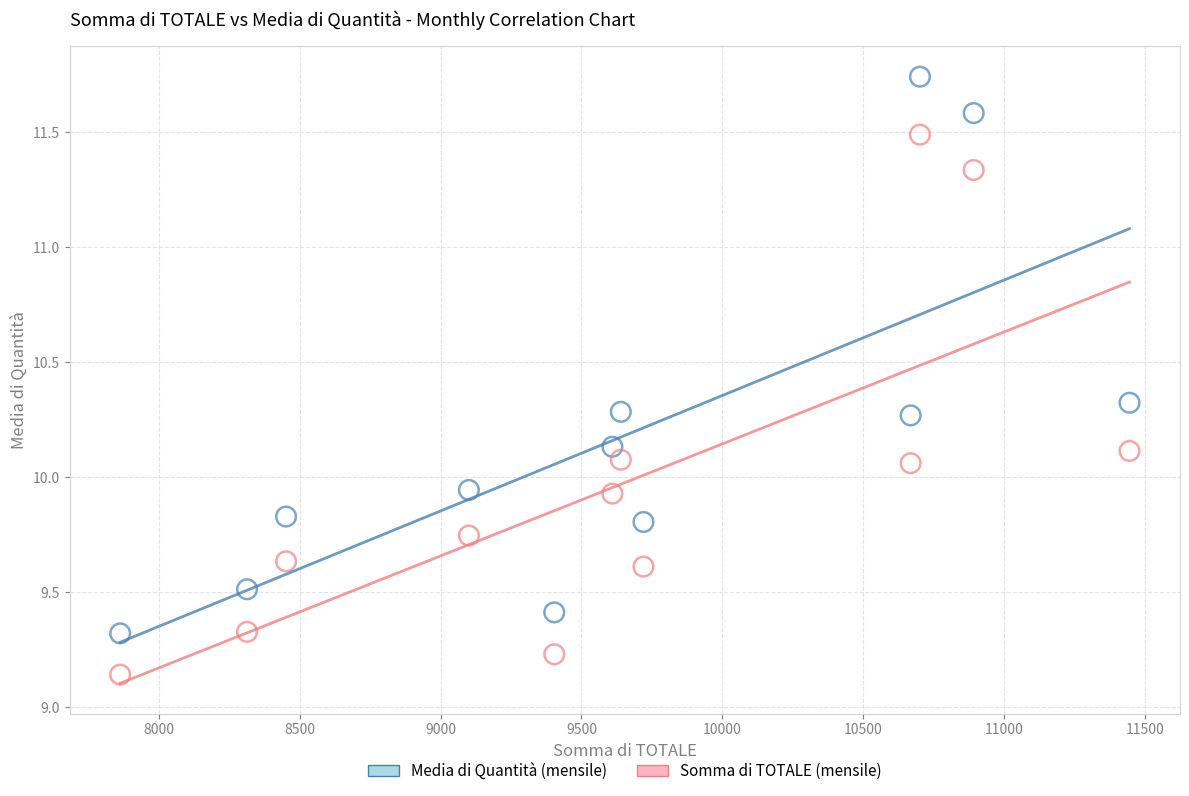

Across all data points, what is the range of Y values (max minus min)?

2.6